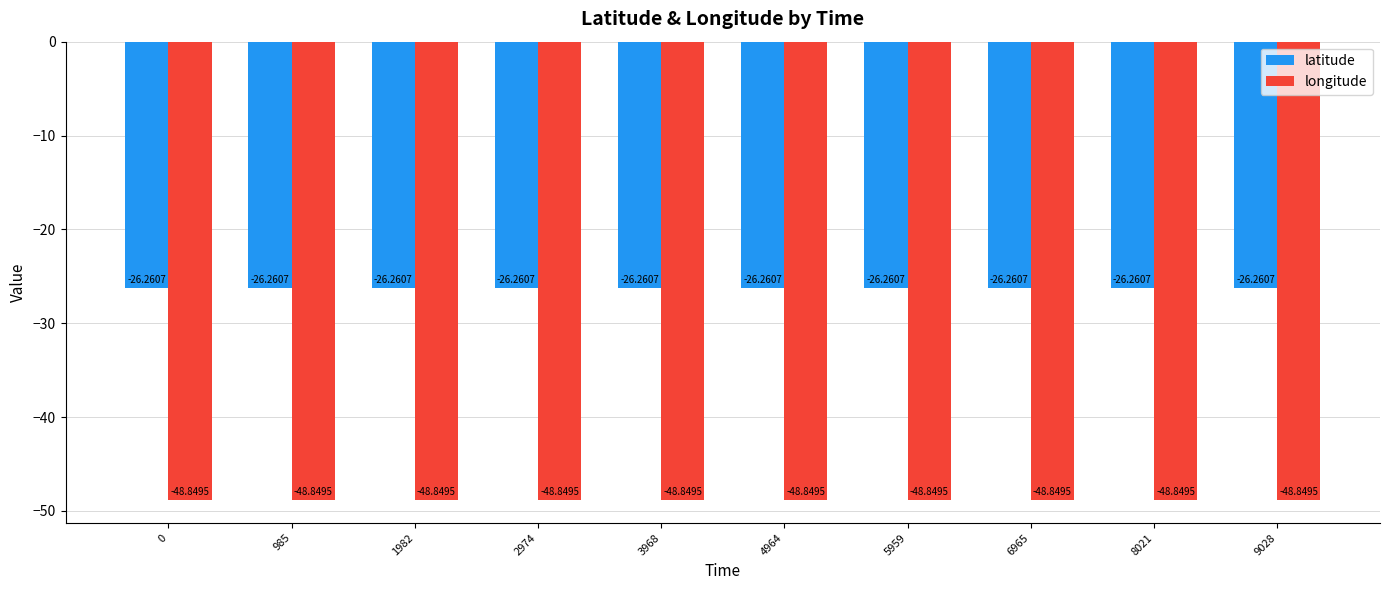

What are all the series names shown in the legend?

latitude, longitude